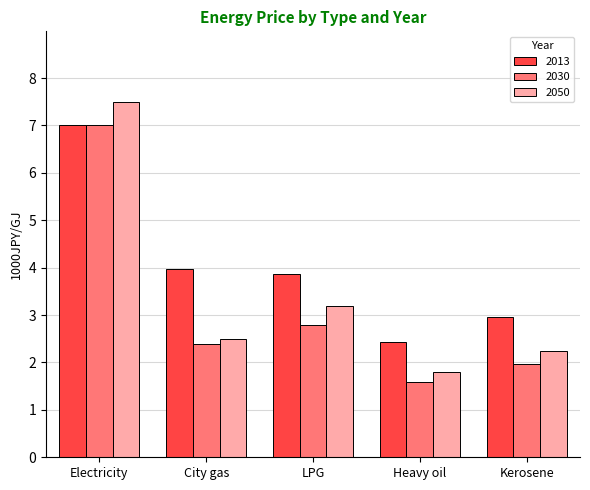

Where does the 2013 series first go above 3?

Electricity